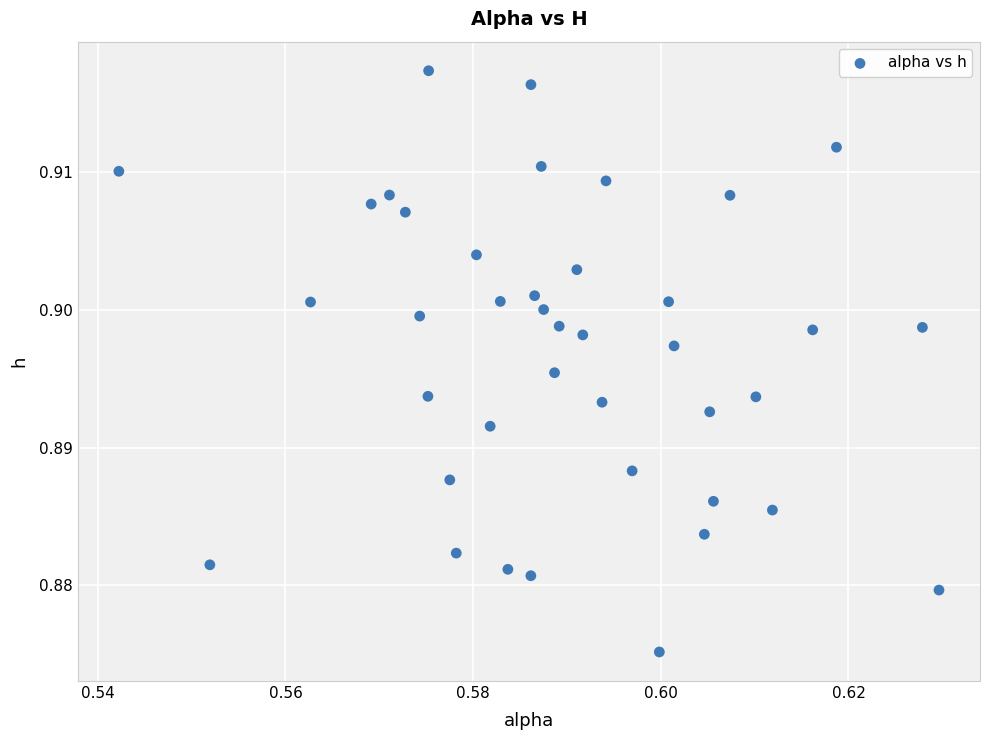

Count the number of points in this scatter plot.

40